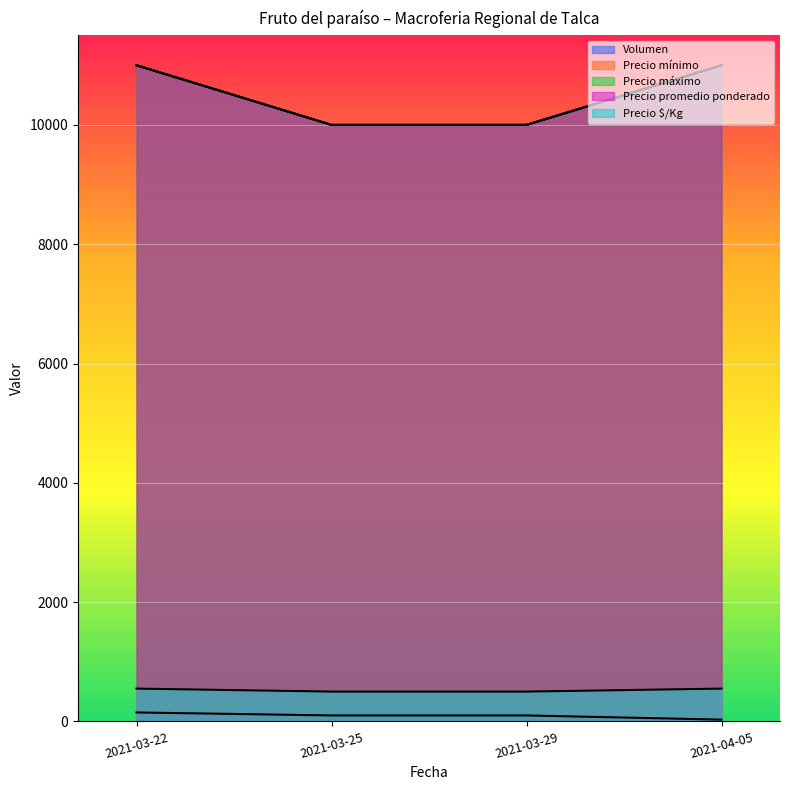

True or false: Precio mínimo and Precio promedio ponderado cross at least once.

False